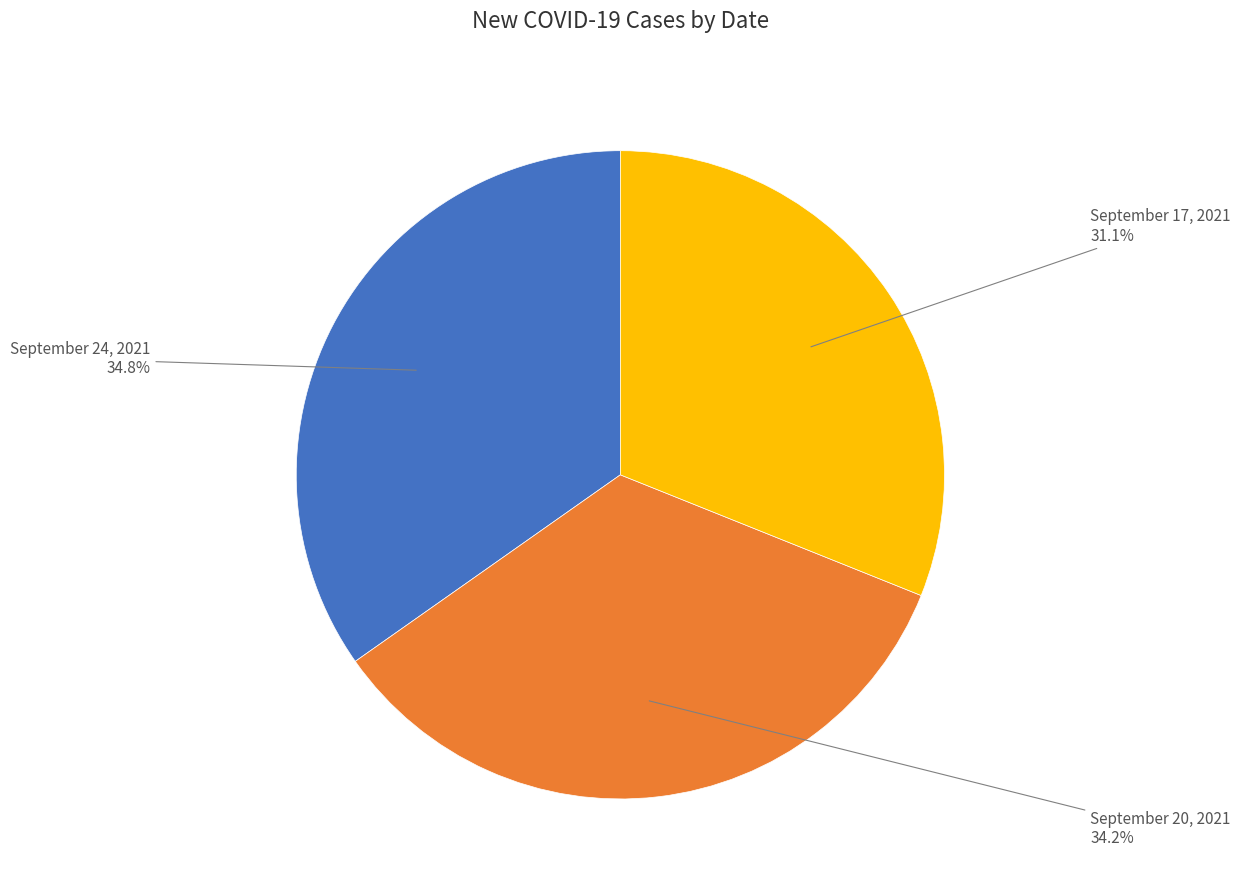

To the nearest percent, what is the average slice percentage?

33%